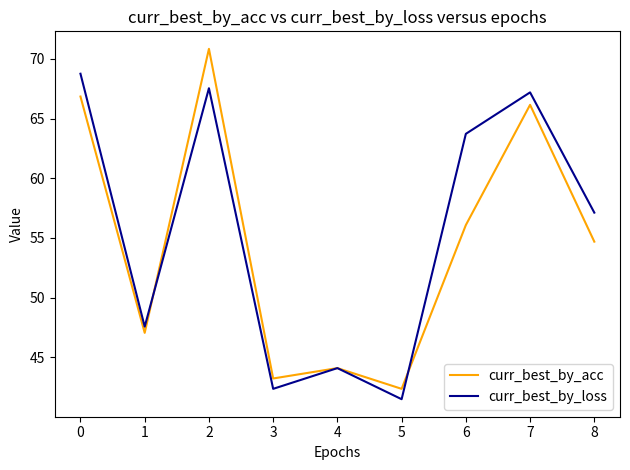

What is the difference between the curr_best_by_loss values at 3 and 5?

0.9